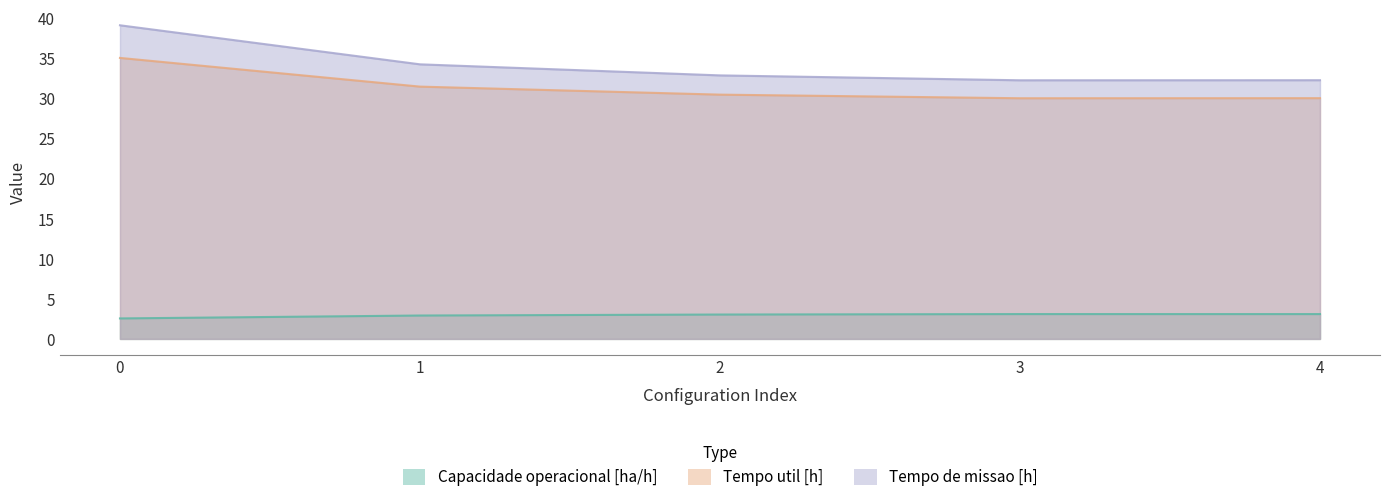

What is the sum of the Tempo util [h] values at 0 and 1?

66.5